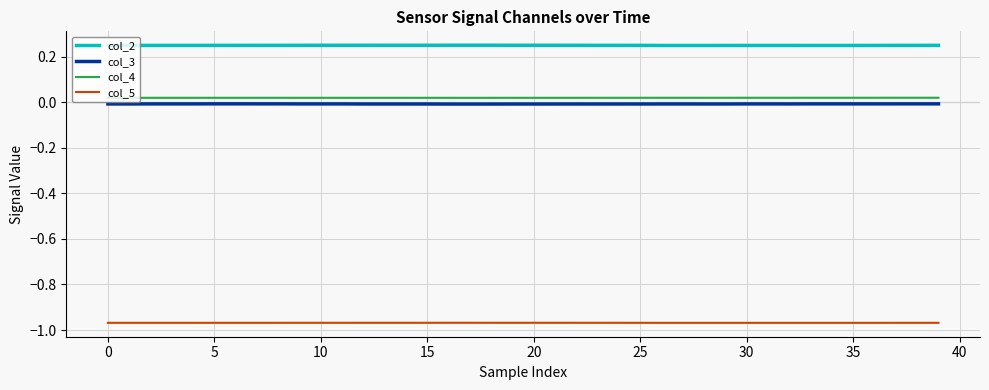

True or false: col_4 and col_2 cross at least once.

False